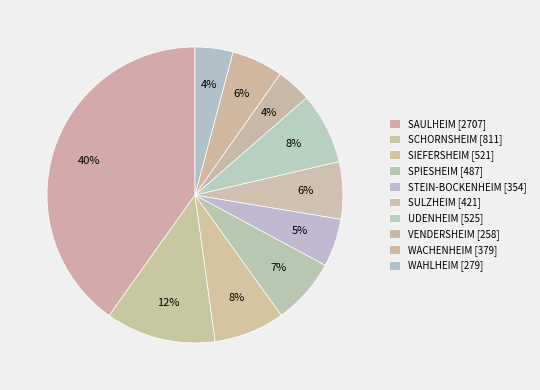

How many segments does this pie chart have?

10